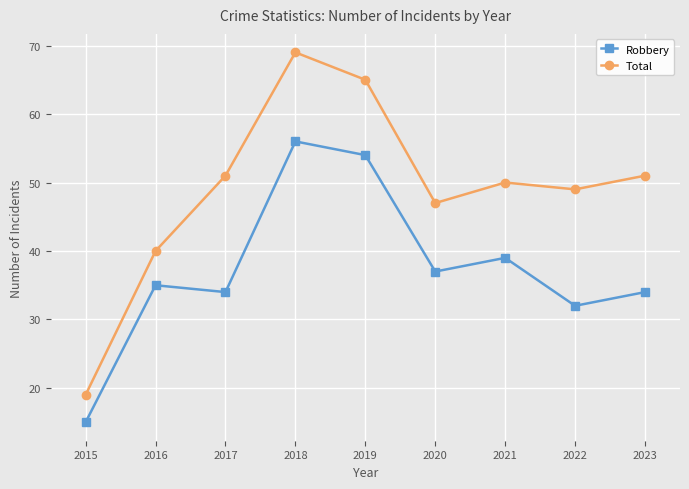

What is the greatest value displayed?

69